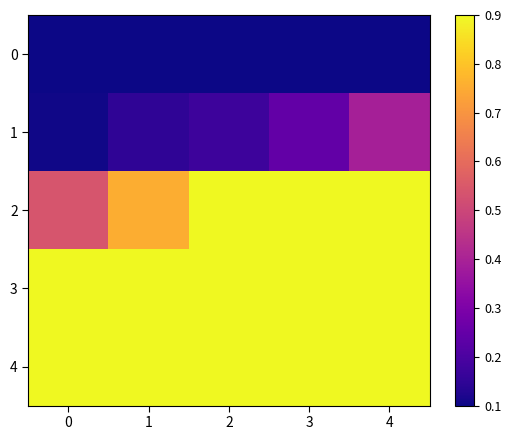

Which series has the largest total across all categories?

3